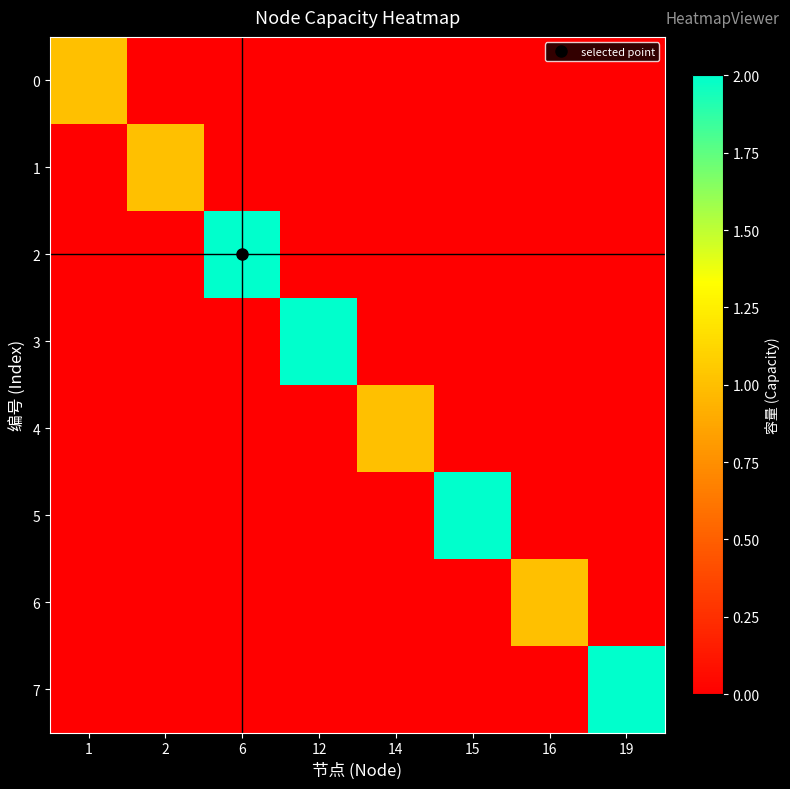

Rank the series by their maximum value, from highest to lowest.

2, 3, 5, 7, 0, 1, 4, 6